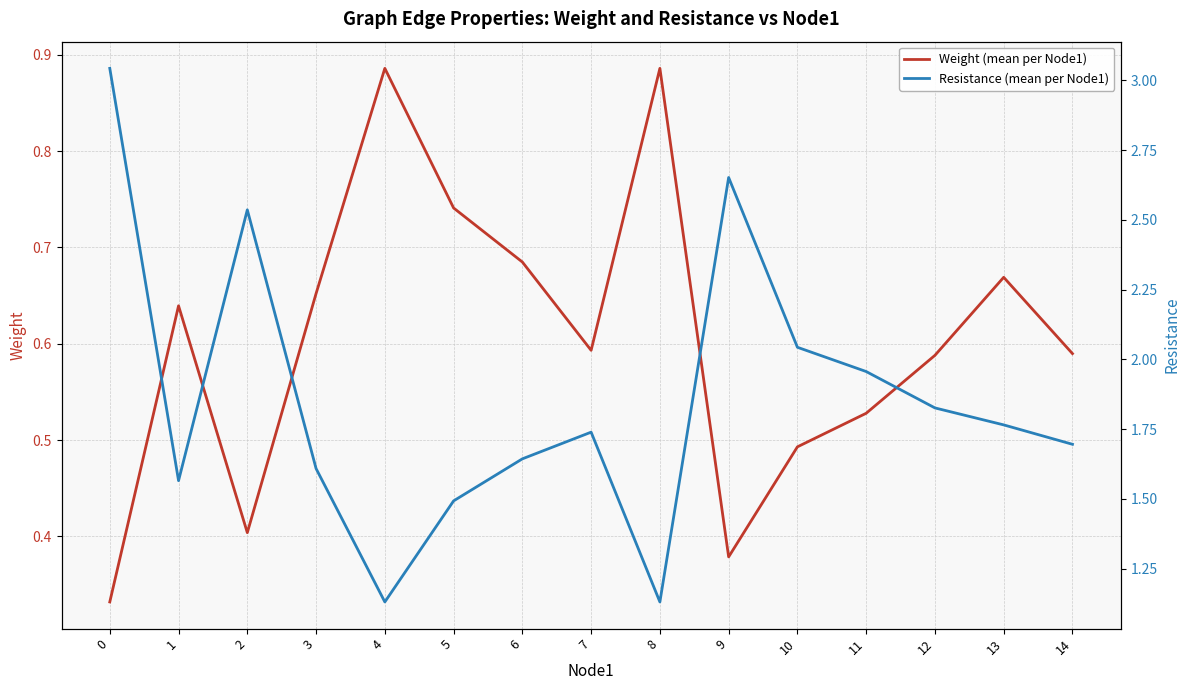

At which label is Resistance (mean per Node1) closest to 2?

10